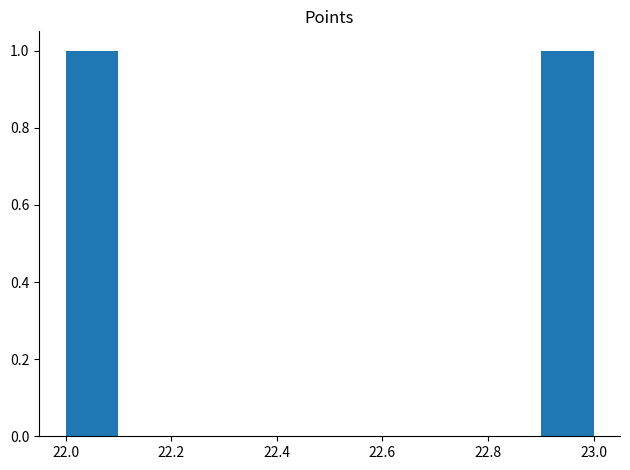

Reading left to right, list every bar in this chart as the range it spans on the x-axis followed by its height. The values are not printed on the chart, so give them approximately, as read against the axis.

22.0 to 22.1: 1
22.1 to 22.2: 0
22.2 to 22.3: 0
22.3 to 22.4: 0
22.4 to 22.5: 0
22.5 to 22.6: 0
22.6 to 22.7: 0
22.7 to 22.8: 0
22.8 to 22.9: 0
22.9 to 23.0: 1